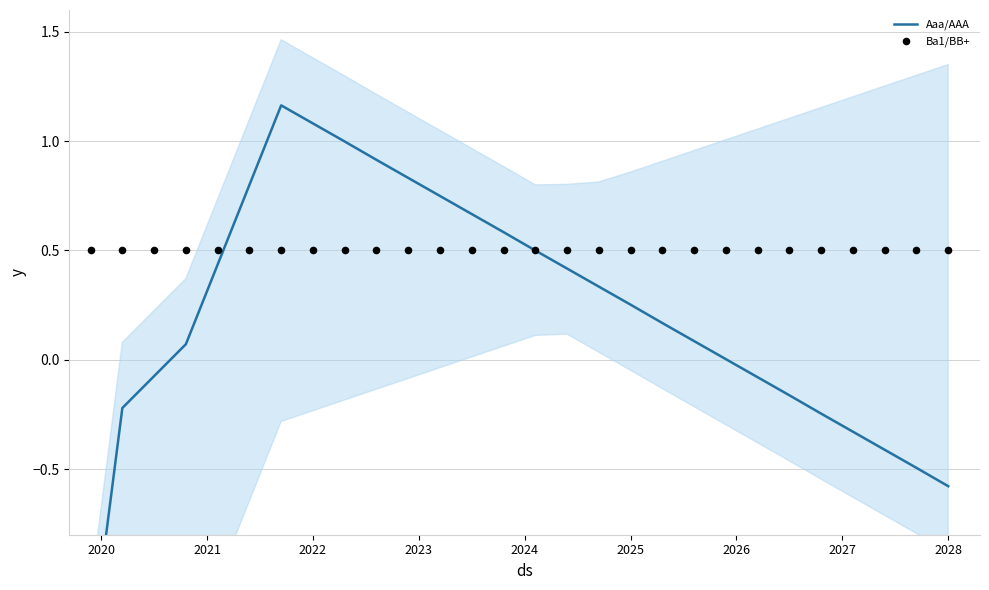

Which series has the largest total across all categories?

Ba1/BB+